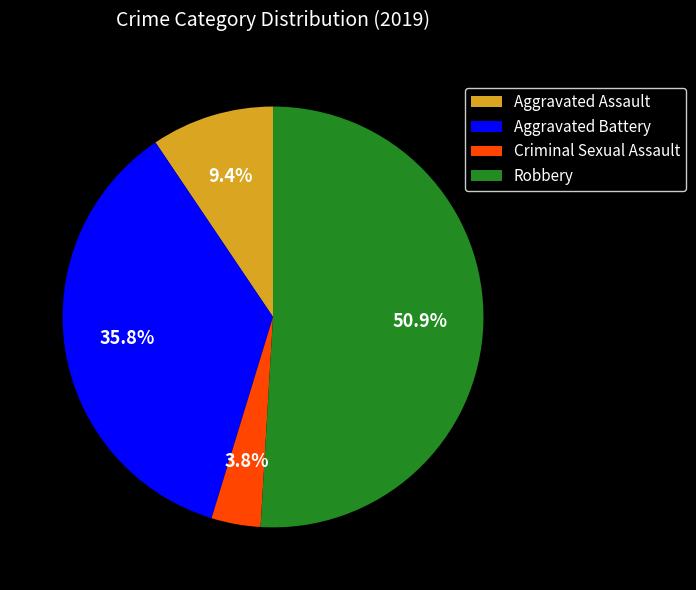

What is the ratio of the value at Criminal Sexual Assault to the value at Aggravated Battery?

0.1